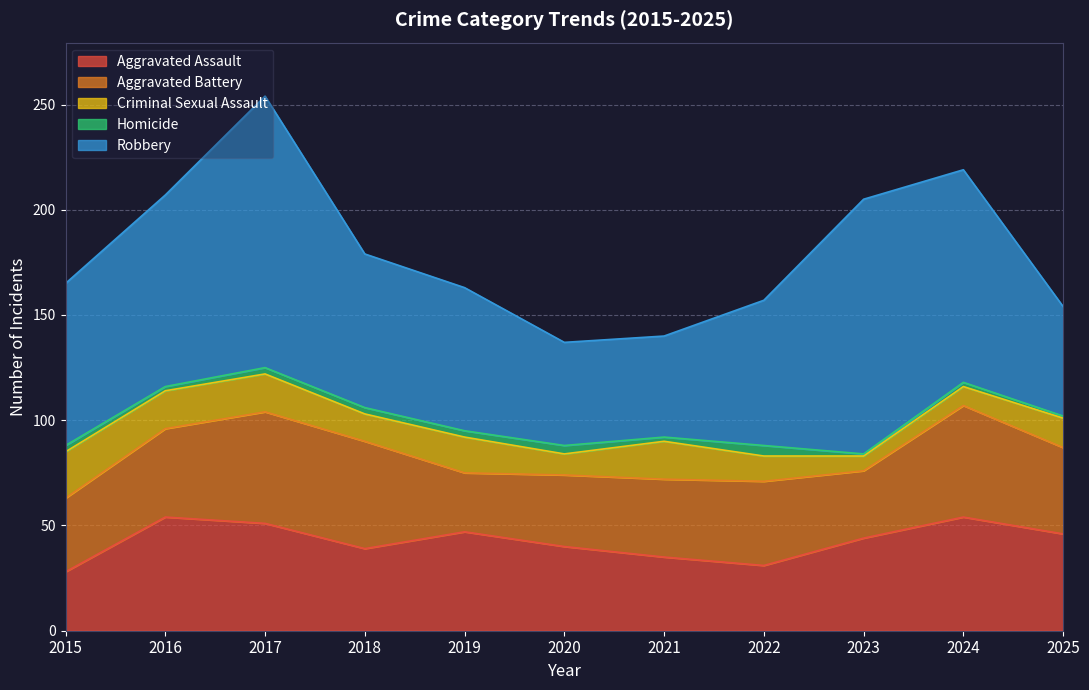

List the series in order of their peak value, lowest first.

Homicide, Criminal Sexual Assault, Aggravated Battery, Aggravated Assault, Robbery